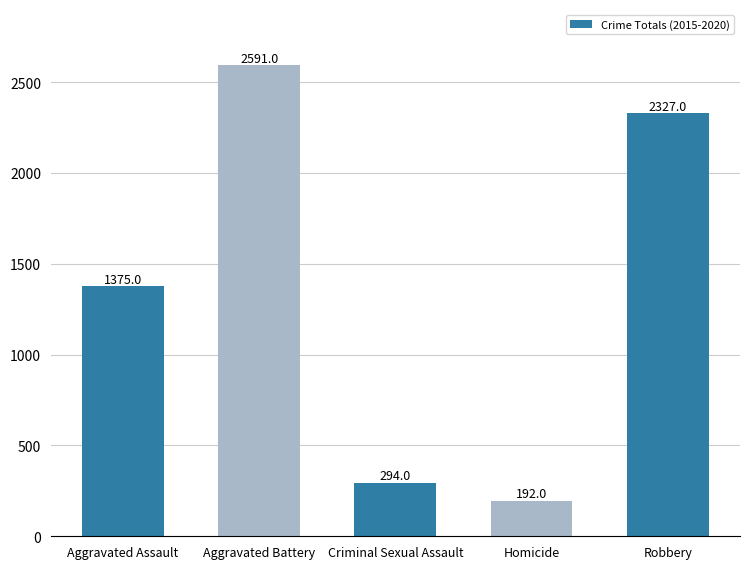

What is the value of the 1st bar from the left?

1375